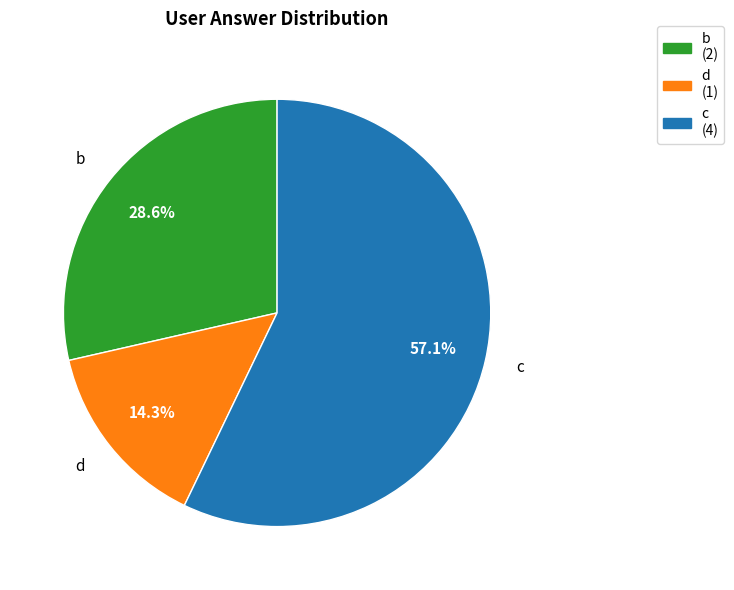

What is the total percentage of b and c?

85.7%